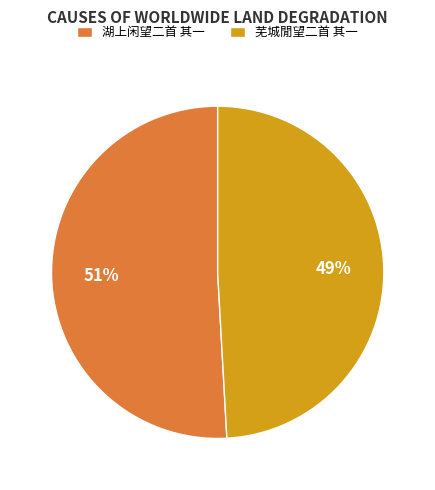

Is there any slice that represents more than half of the pie?

Yes